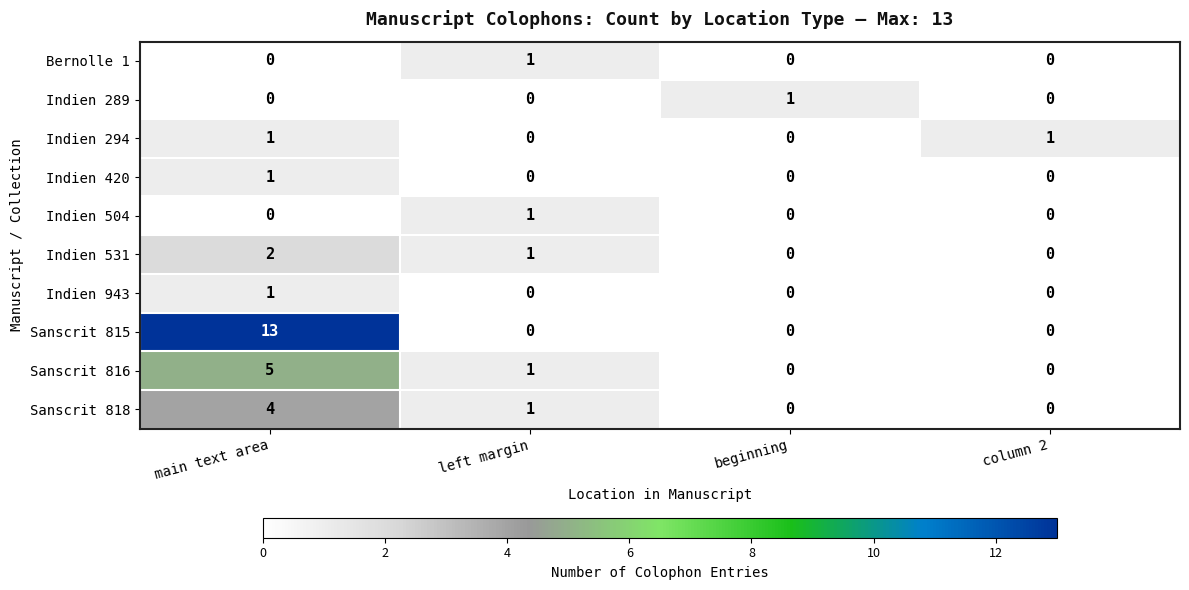

The Sanscrit 815 series shows 6 at column 2. True or false?

False